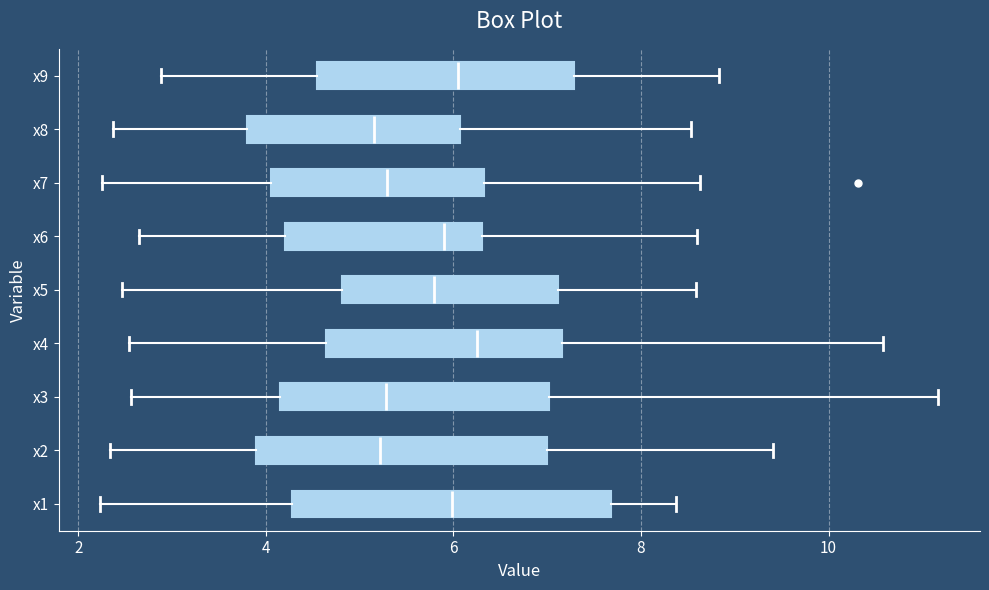

Comparing the boxes themselves (not the whiskers), which one is the widest?

x1